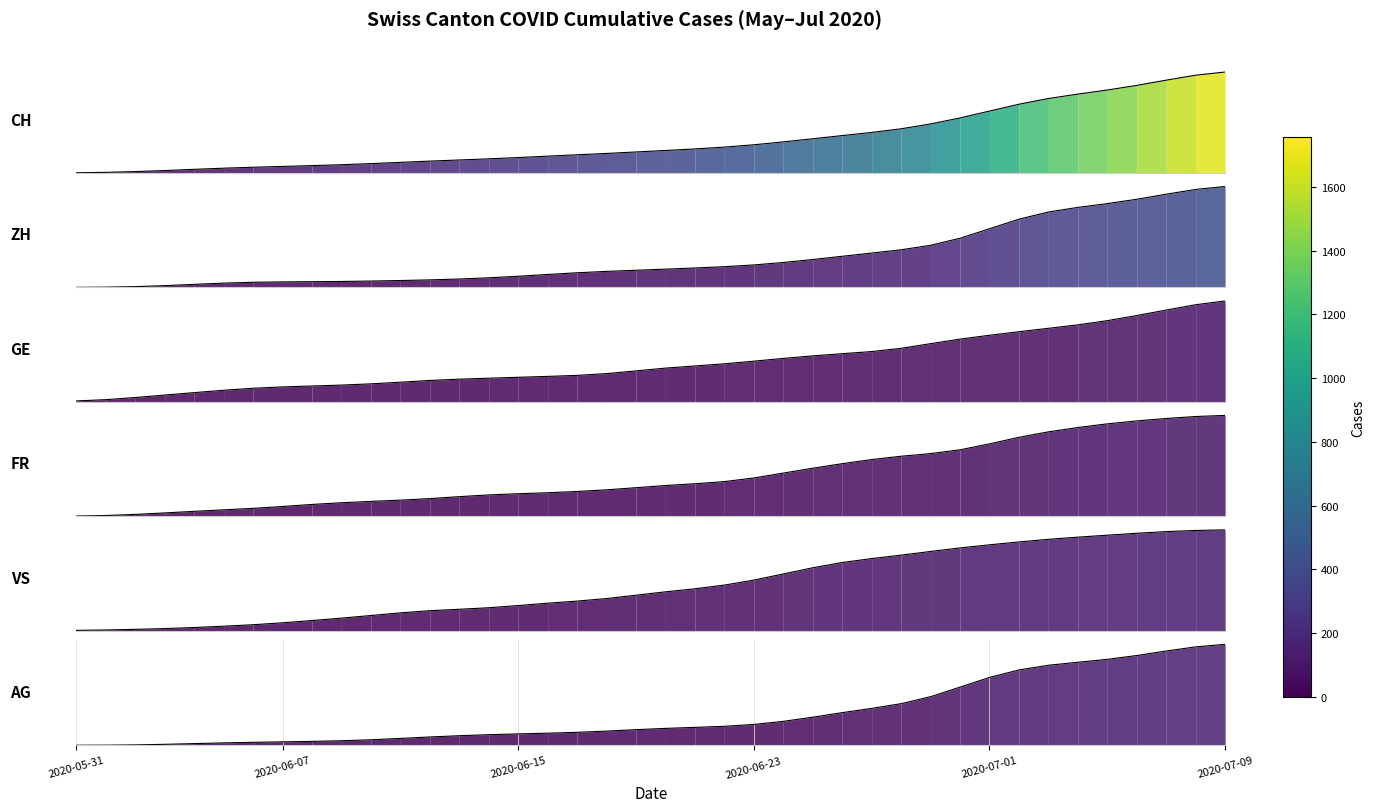

The value of CH at 2020-05-31 is 5.2. True or false?

False